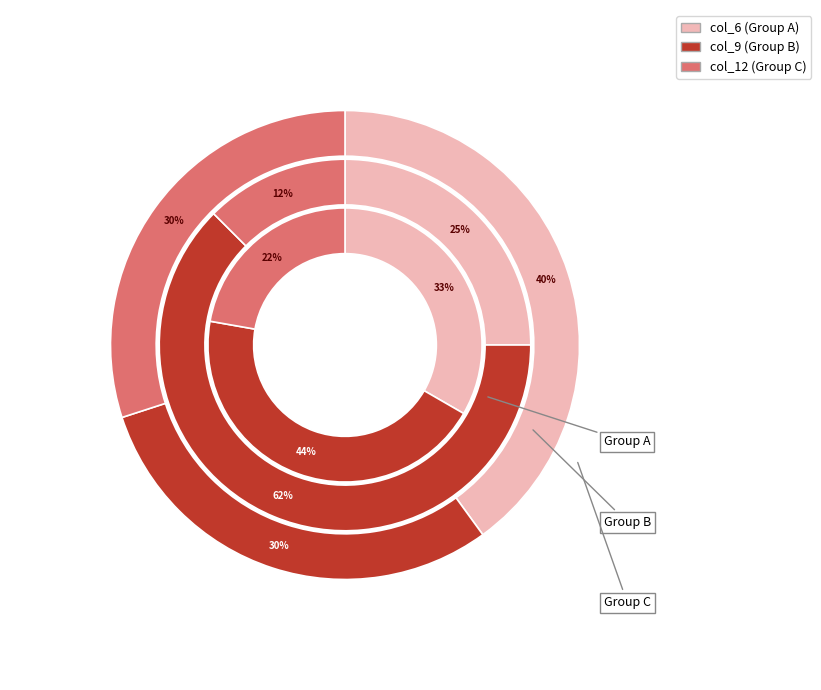

True or false: 0 accounts for 8% of the total.

False